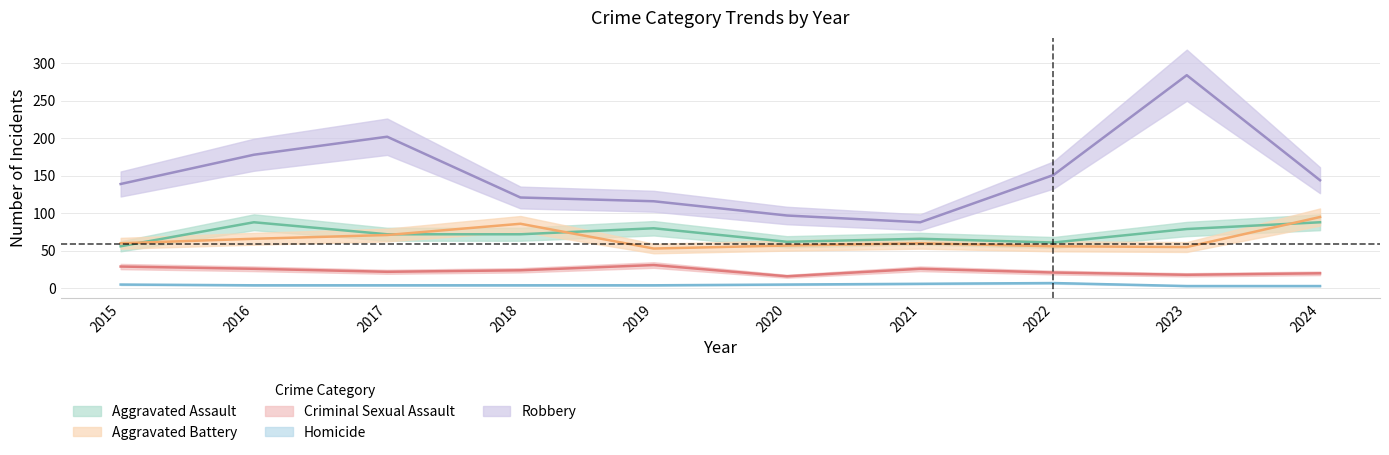

The value of Criminal Sexual Assault at 2020 is 26. True or false?

False